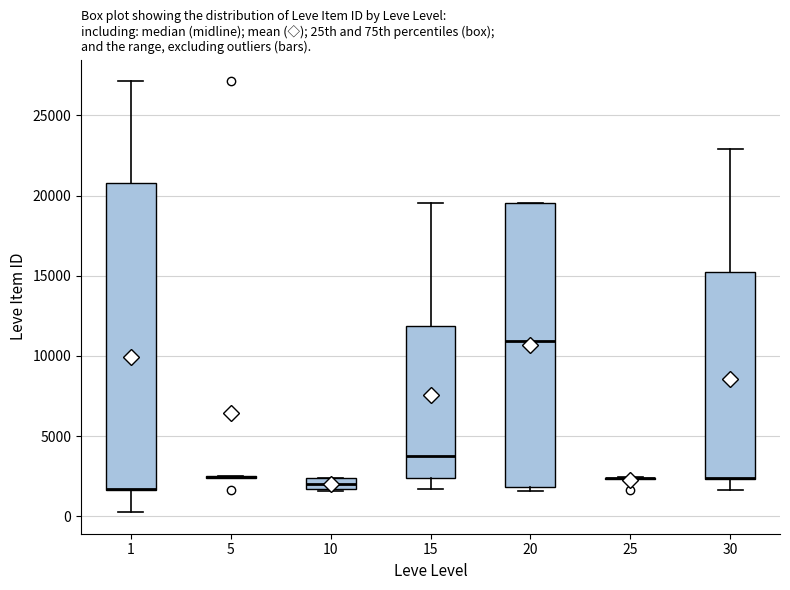

Comparing the boxes themselves (not the whiskers), which one is the tallest?

1